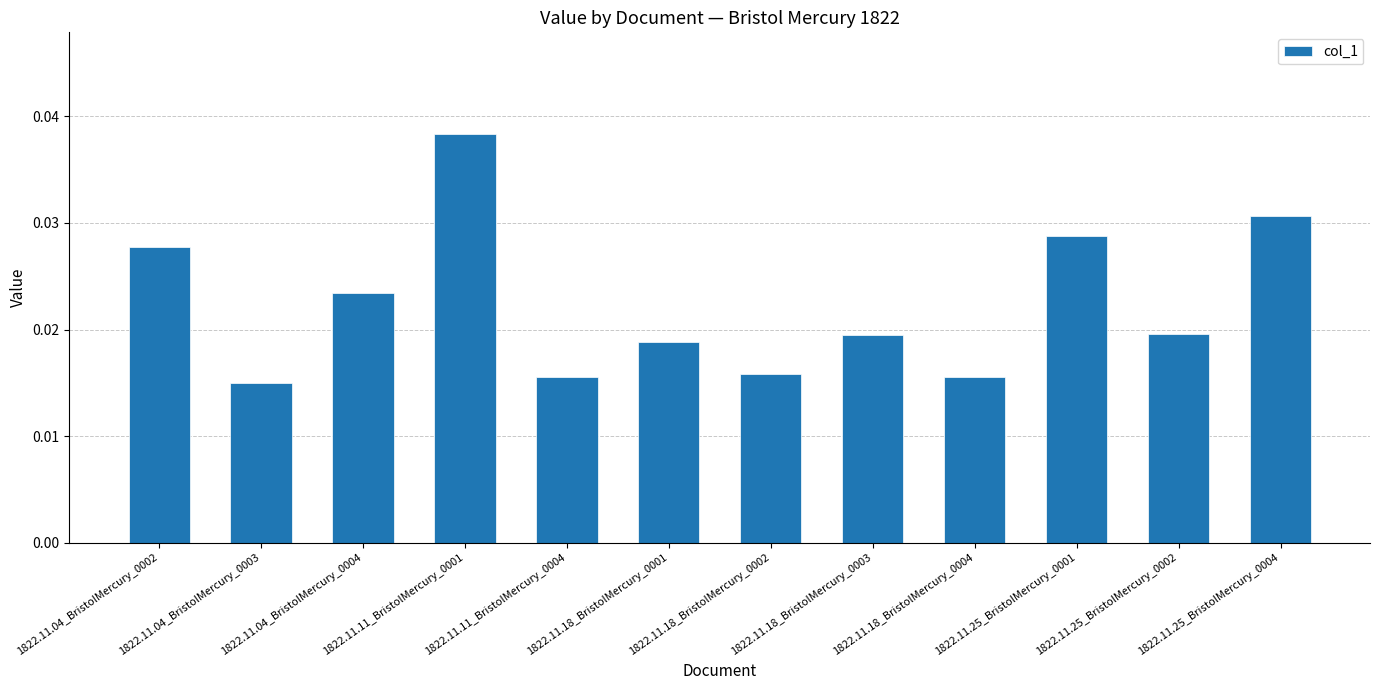

Between 1822.11.25_BristolMercury_0002 and 1822.11.18_BristolMercury_0004, which is larger?

1822.11.25_BristolMercury_0002